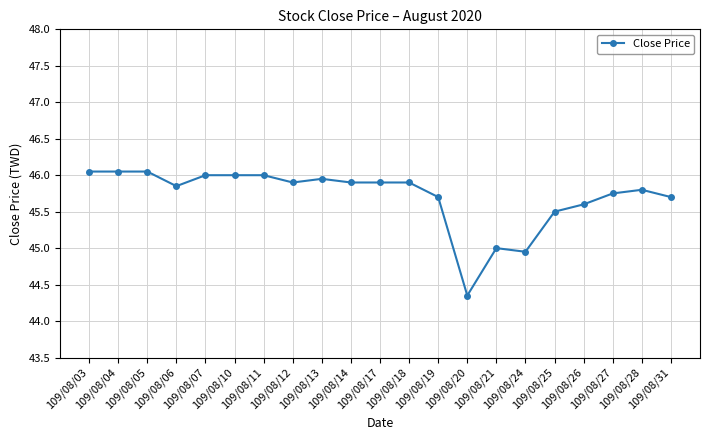

What is the average value?

45.7